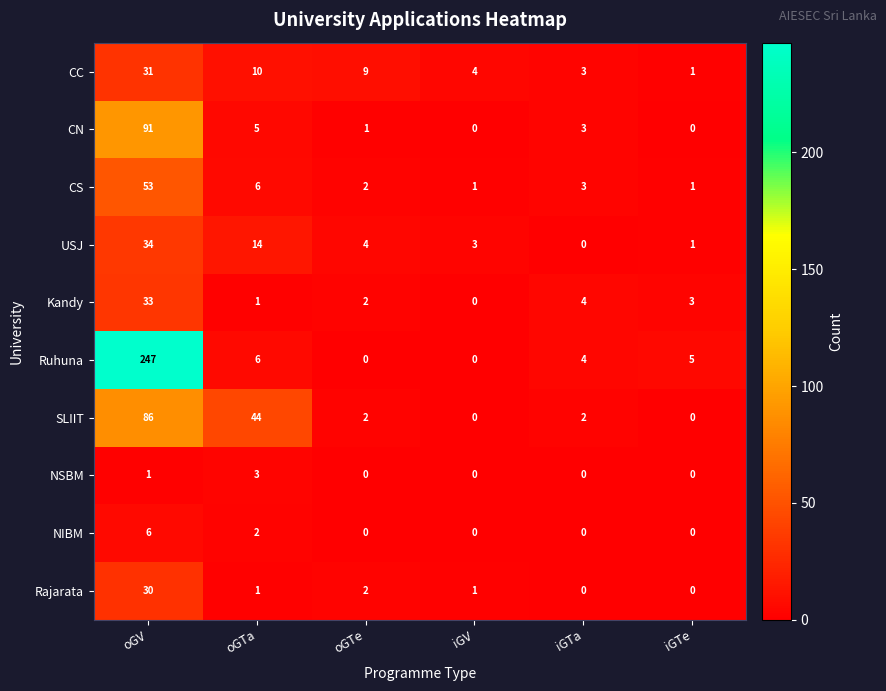

Read the CC value at iGV, to the nearest 5.

5